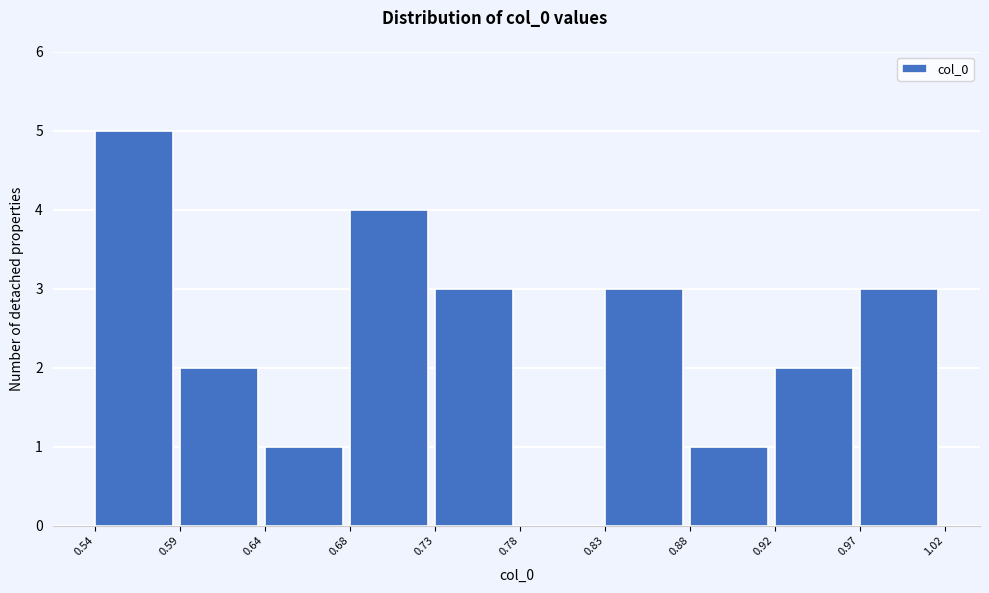

Over which range of the x-axis is the bar tallest?

0.54 to 0.59